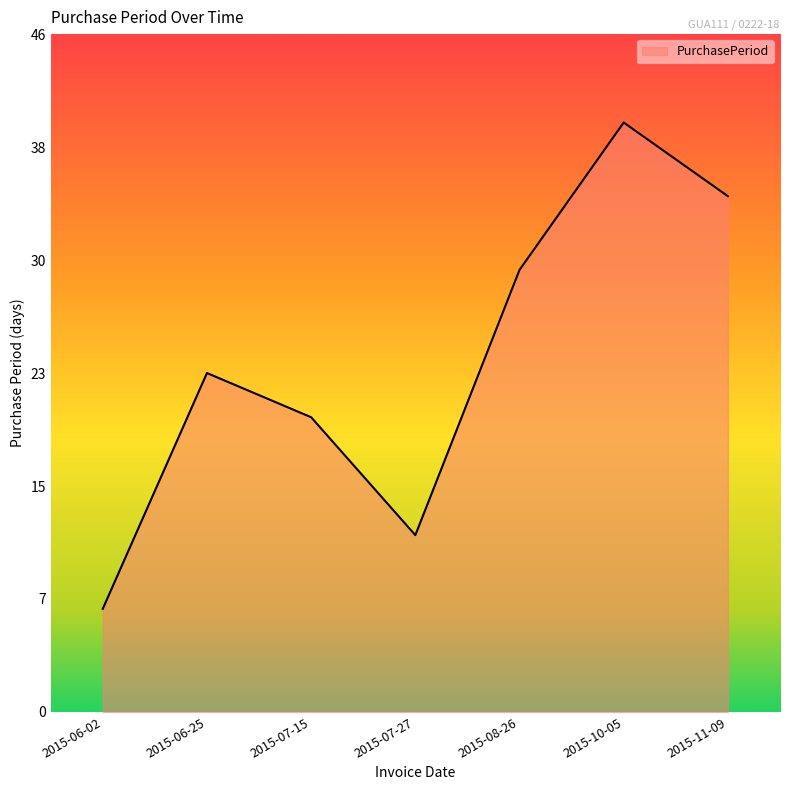

List the labels in order of value, smallest first.

2015-06-02, 2015-07-27, 2015-07-15, 2015-06-25, 2015-08-26, 2015-11-09, 2015-10-05